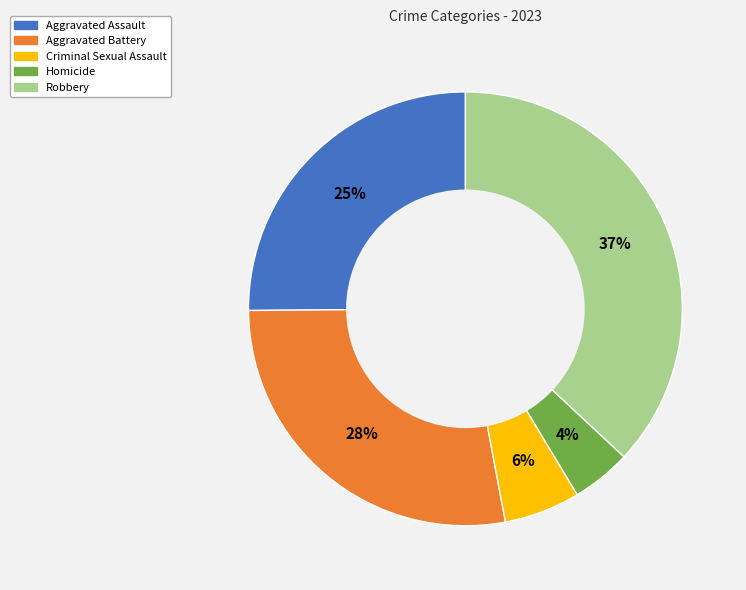

How many slices are in this pie chart?

5